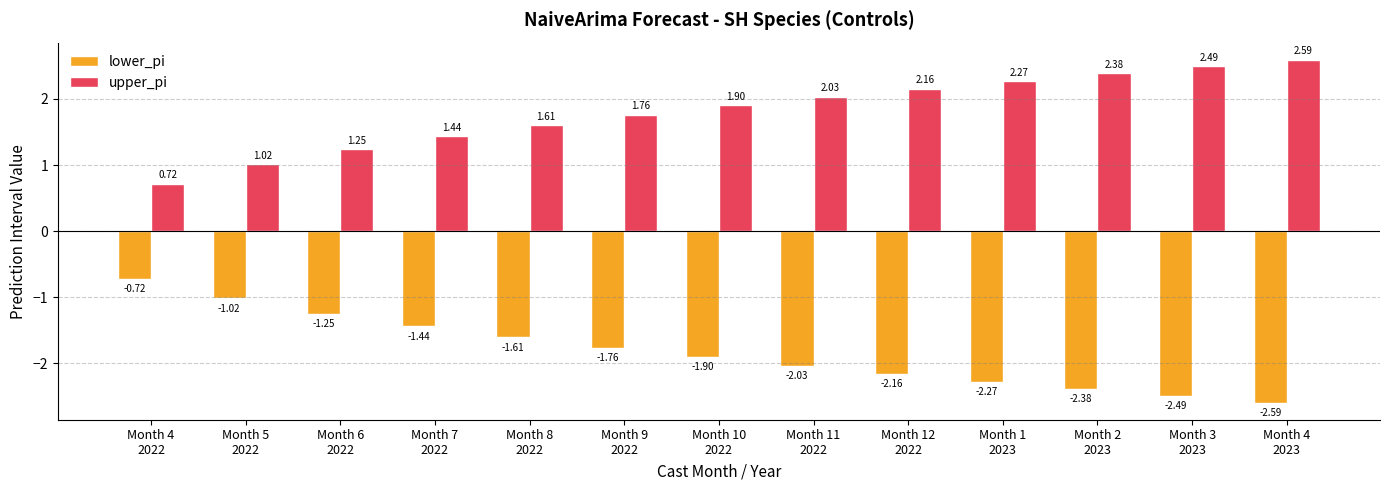

The value of upper_pi at Month 7
2022 is 2.4. True or false?

False